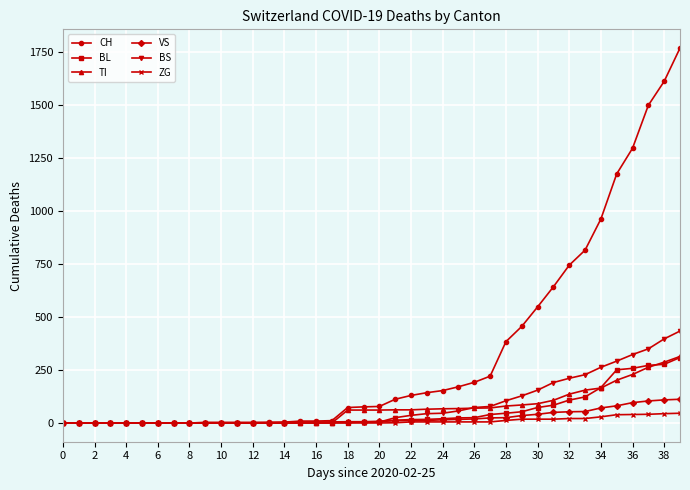

What is the highest value of the TI series?

314